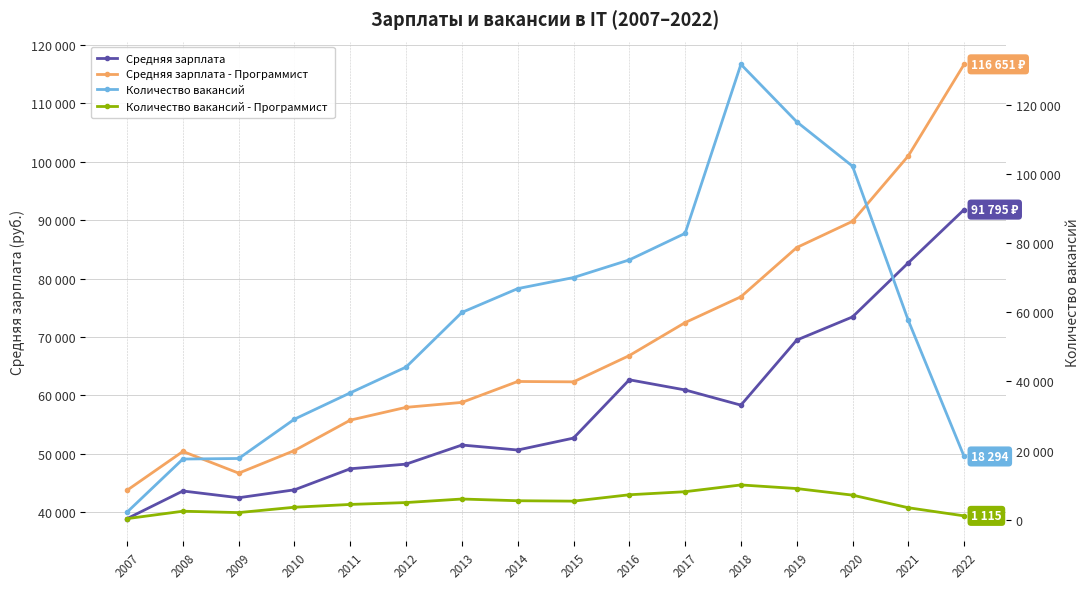

Where do Количество вакансий and Средняя зарплата first cross each other?

2012 and 2013